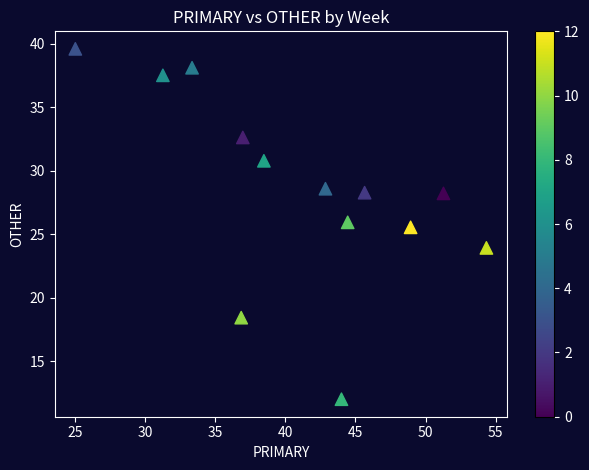

What Y value in the scatter plot is closest to 25?

25.5